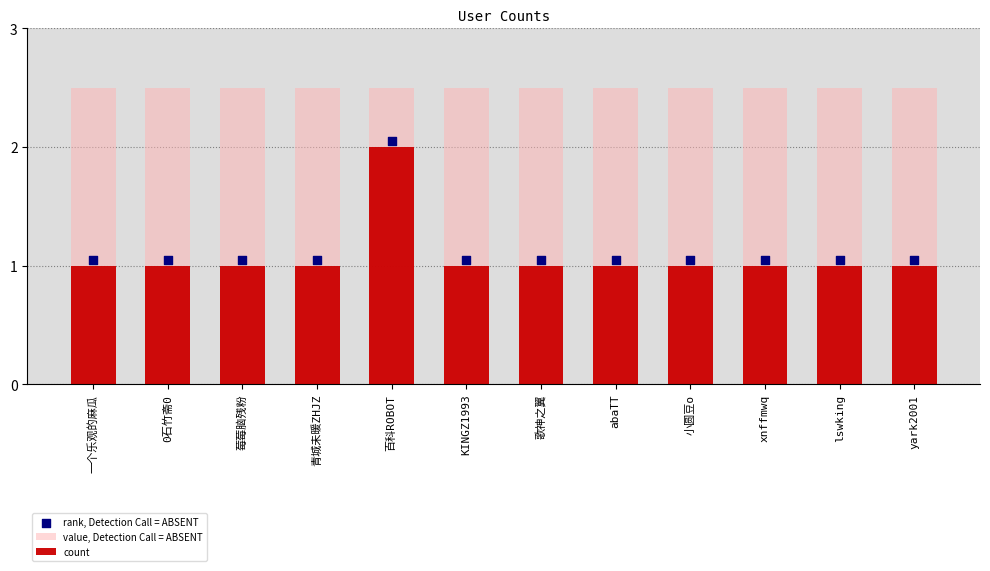

Which series reaches the minimum Y coordinate?

count